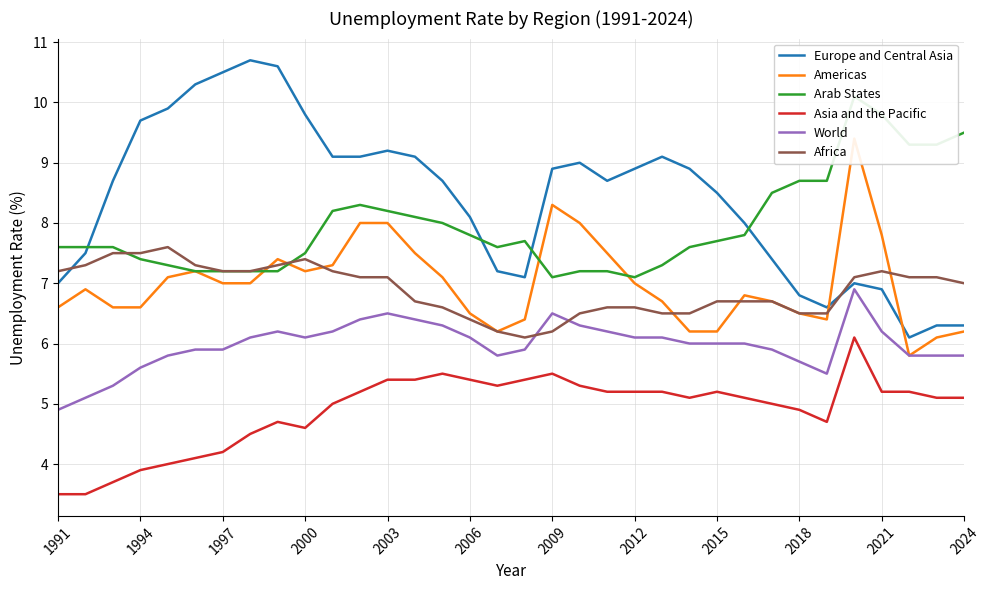

Is this an area chart (filled region under the line)?

No